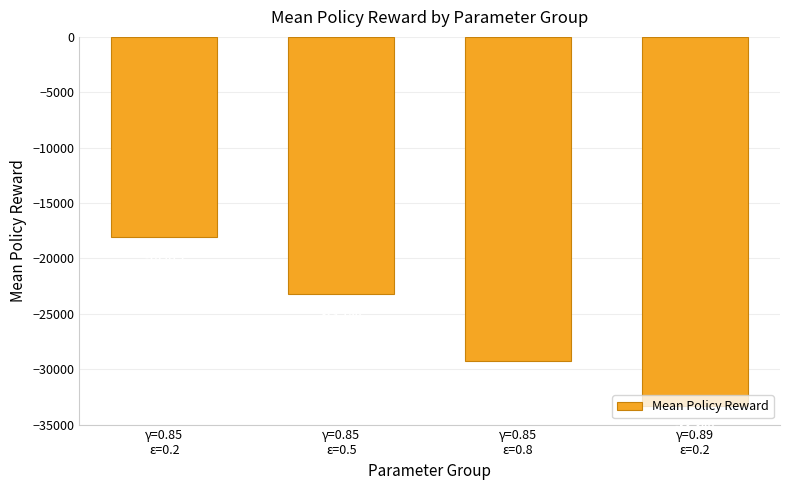

What is the sum of the values at γ=0.85
ε=0.2 and γ=0.85
ε=0.5?

-41265.3